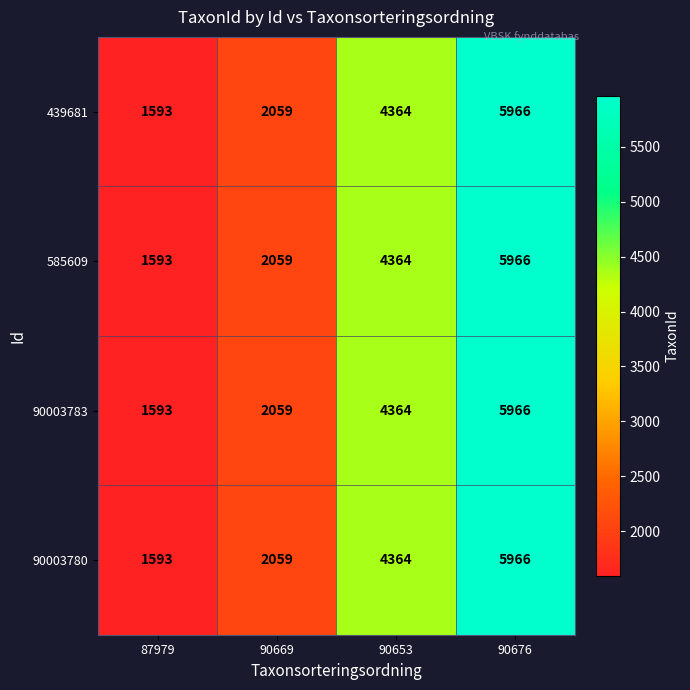

What is the sum of all 585609 values?

13982